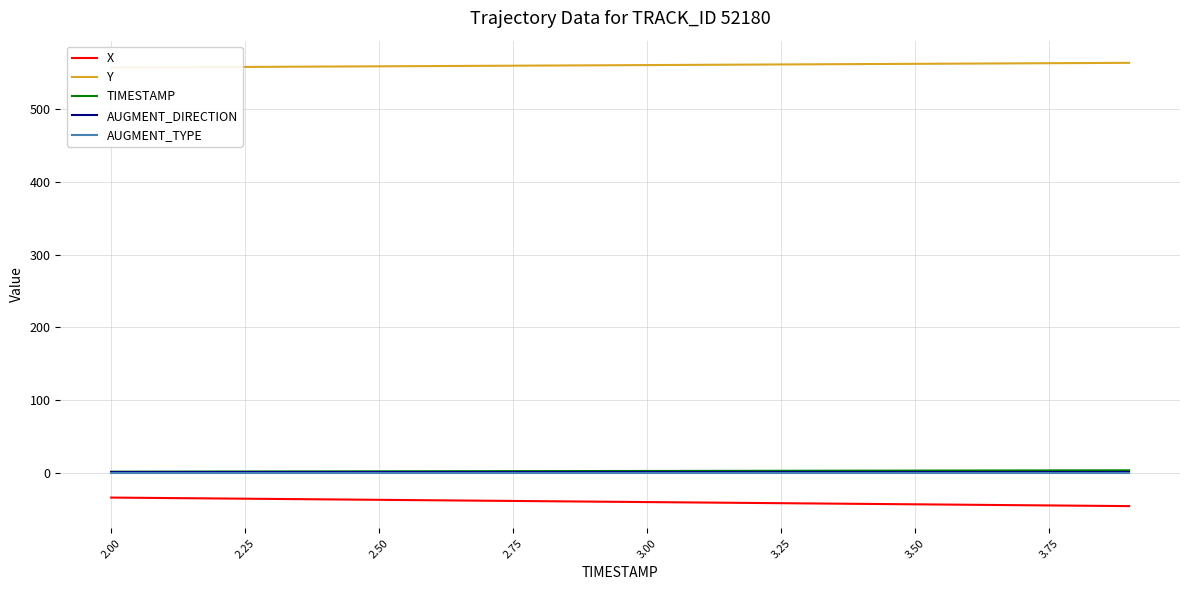

True or false: X and AUGMENT_TYPE cross at least once.

False